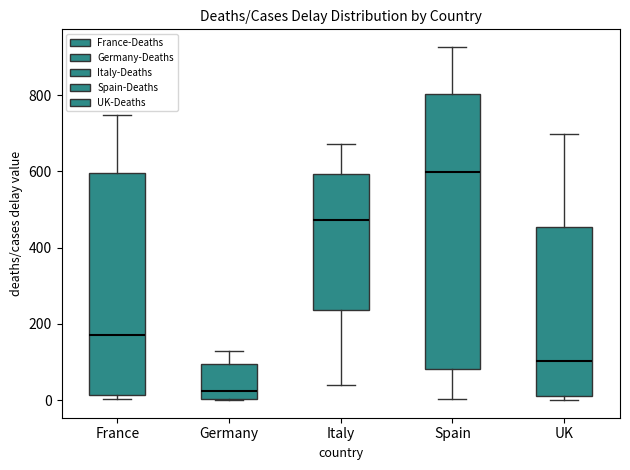

Which box has the lowest median line?

Germany